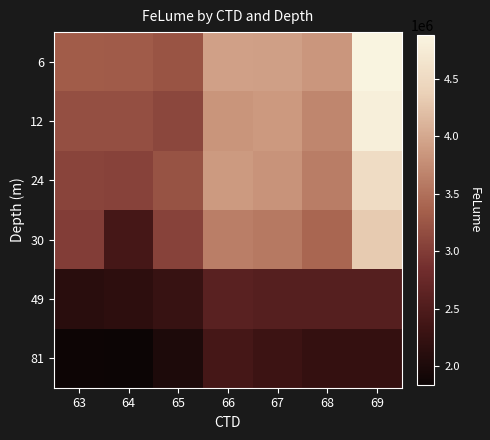

Count the number of categories in the chart.

7